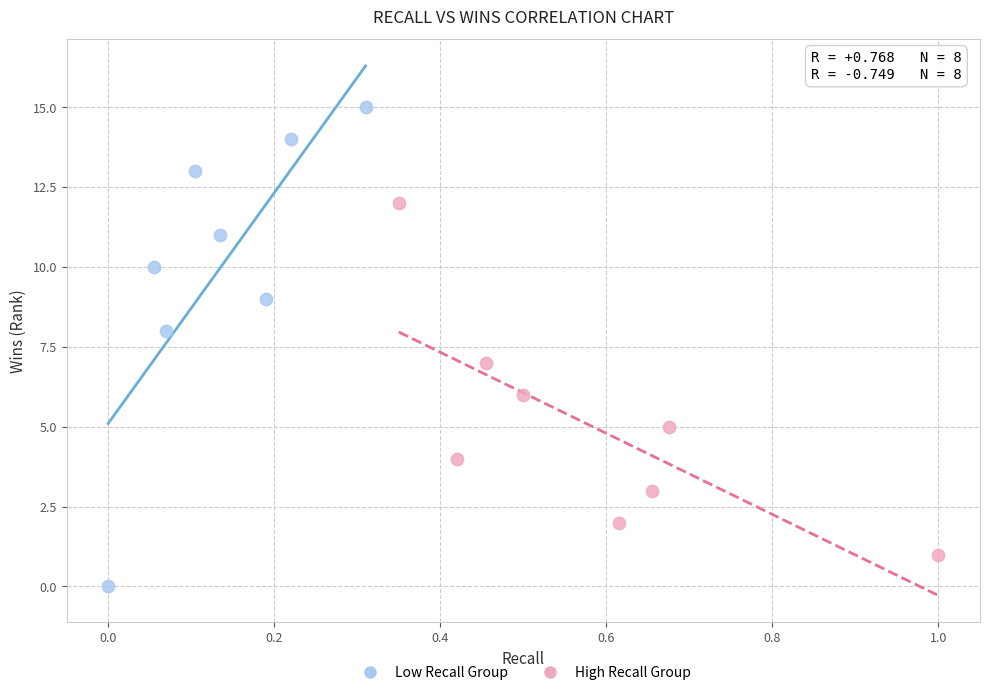

Which series reaches the minimum Y coordinate?

Low Recall Group